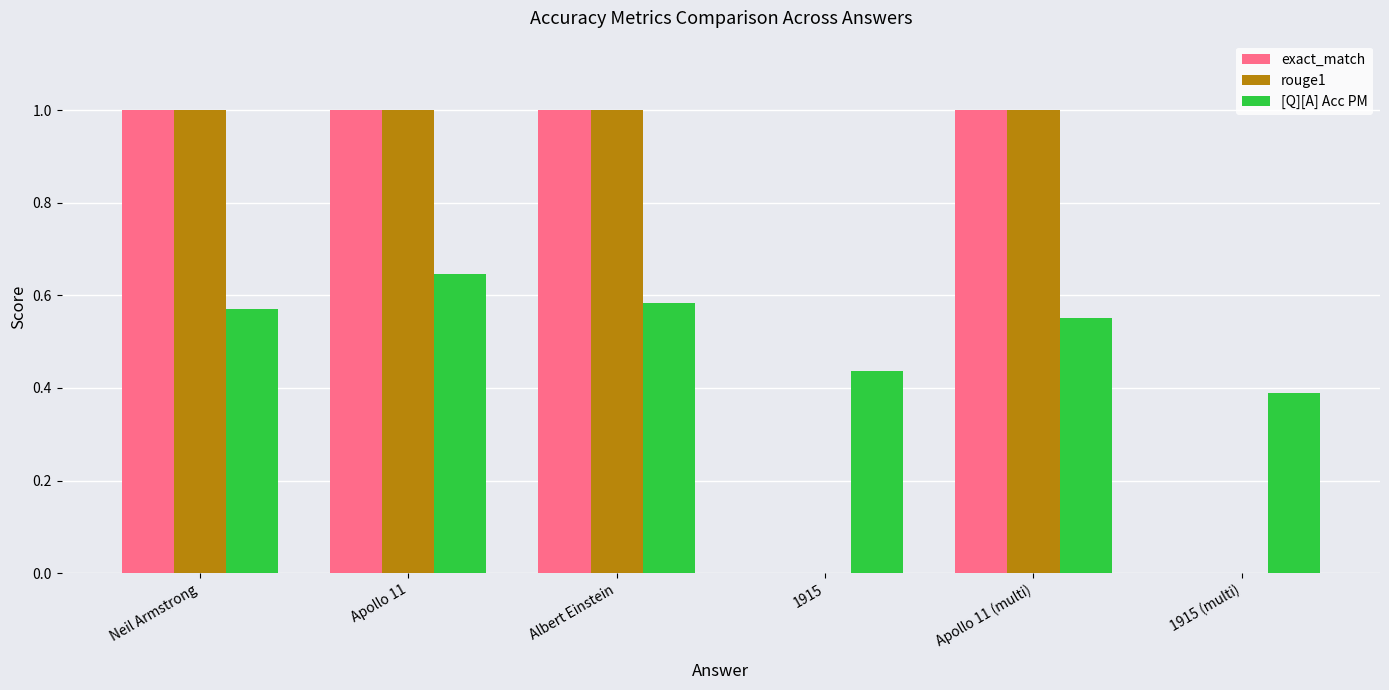

What is the total value across all series at Apollo 11?

2.6